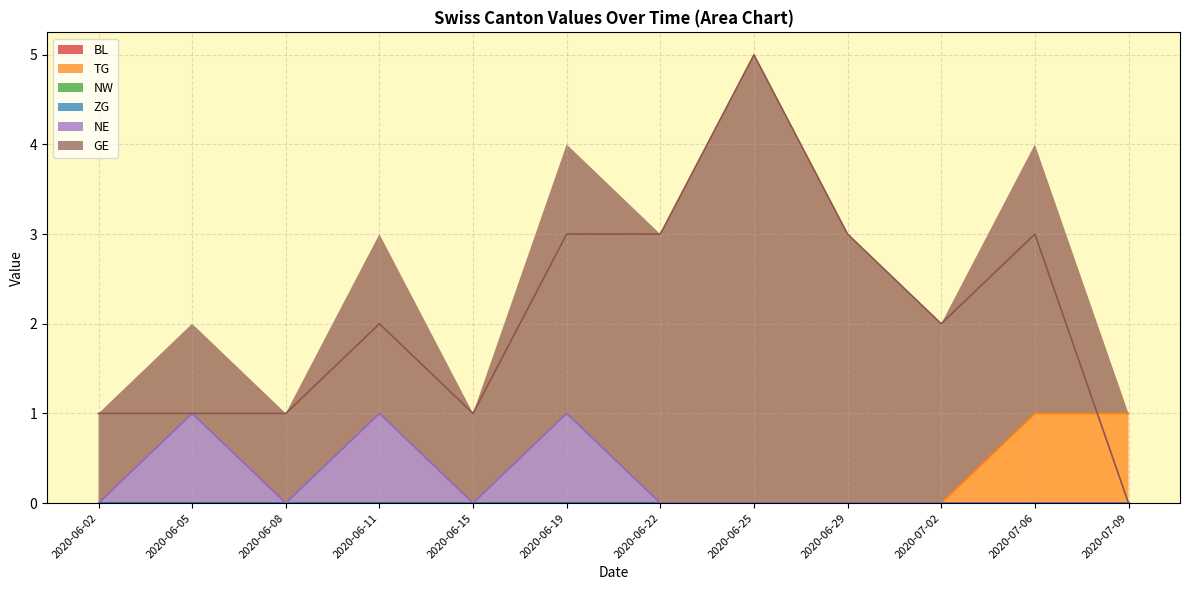

What is the difference between the maximum and second lowest values in the GE series?

4